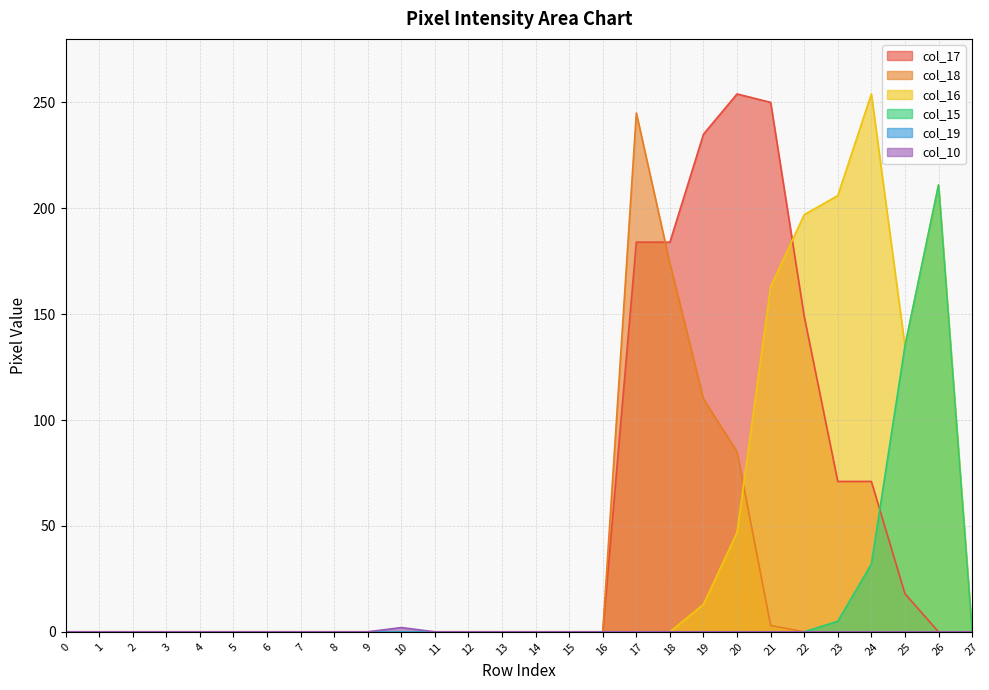

What is the average value of the col_16 series?

44